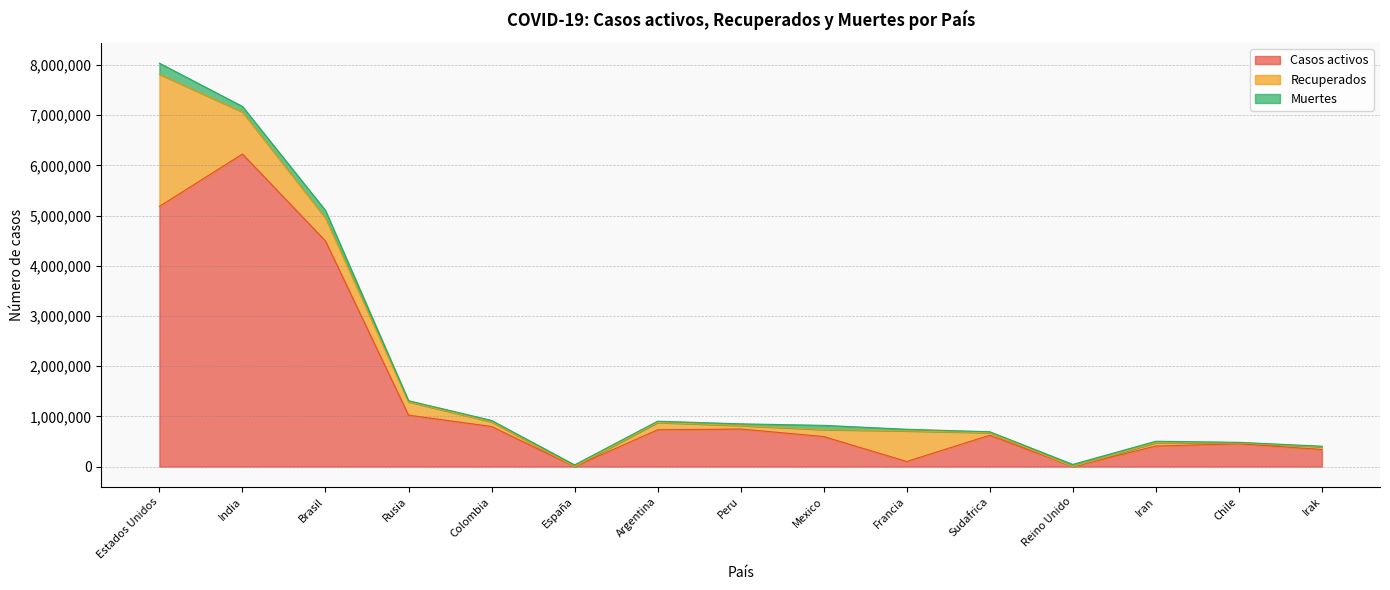

At which category does the chart reach its minimum across all series?

España